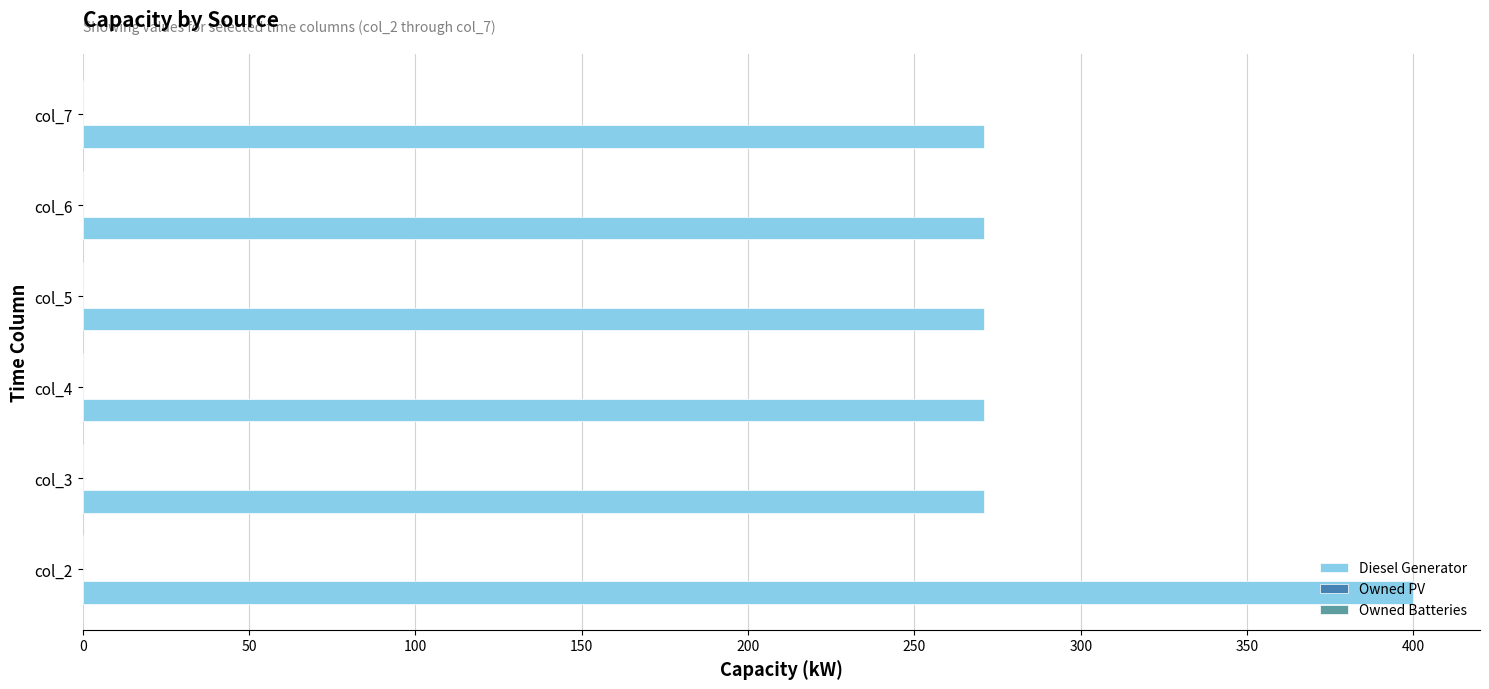

What is the average value?

292.5